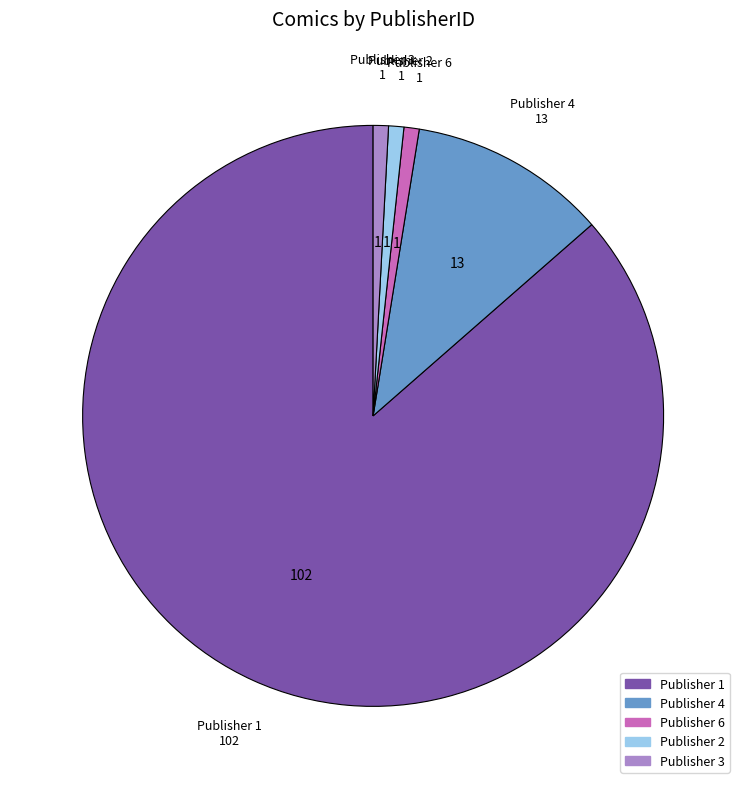

Is there a majority slice in this chart?

Yes